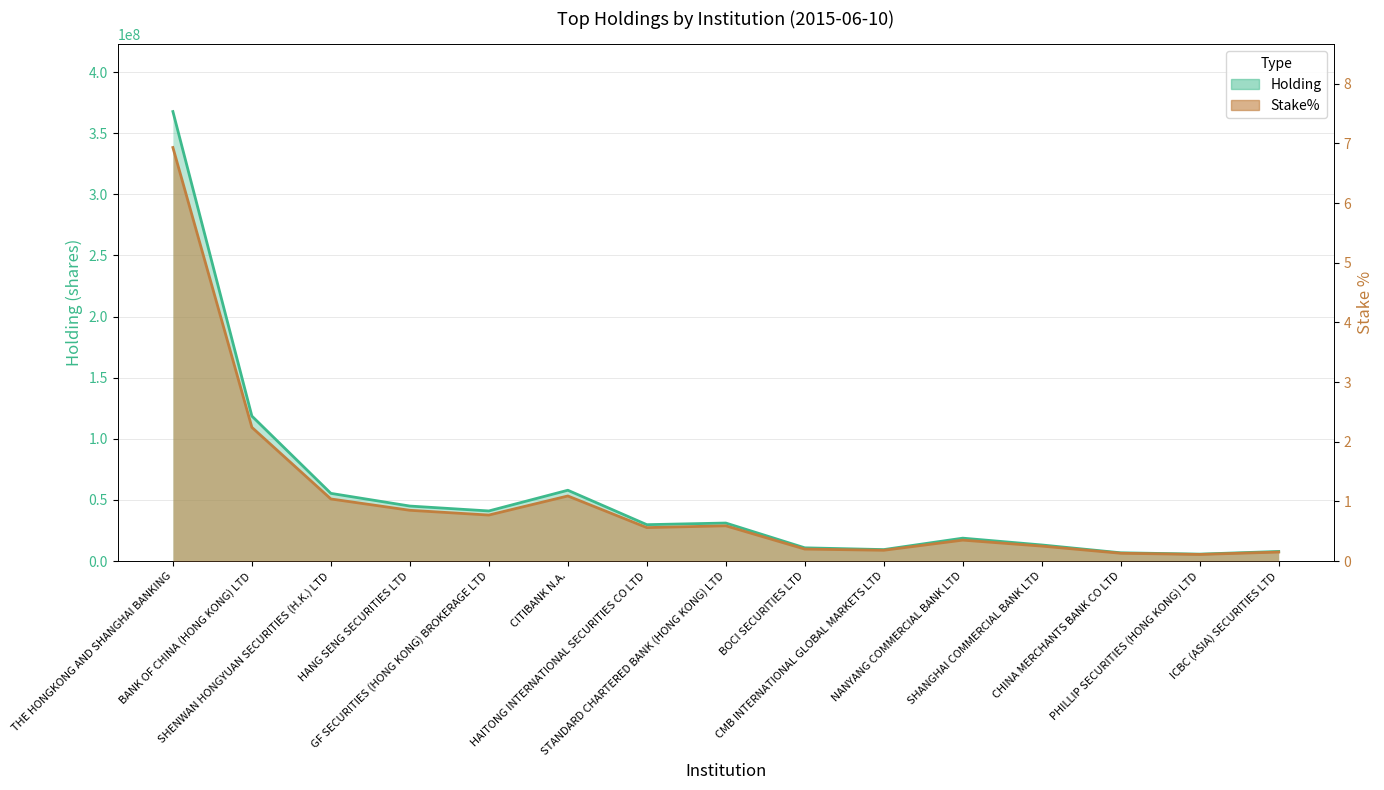

What is the sum of all Holding values?

818370242.0